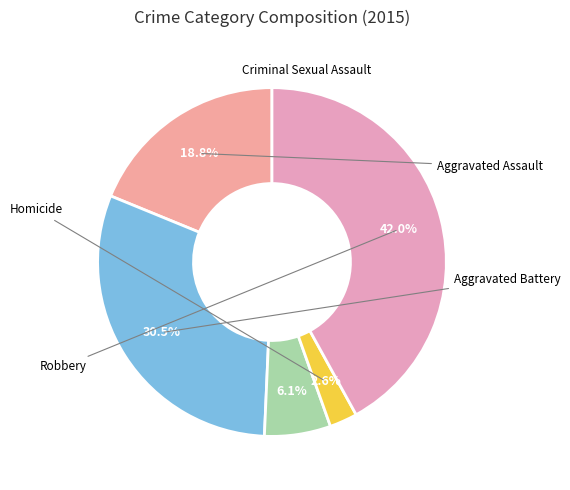

To the nearest percent, what is the average slice percentage?

20%